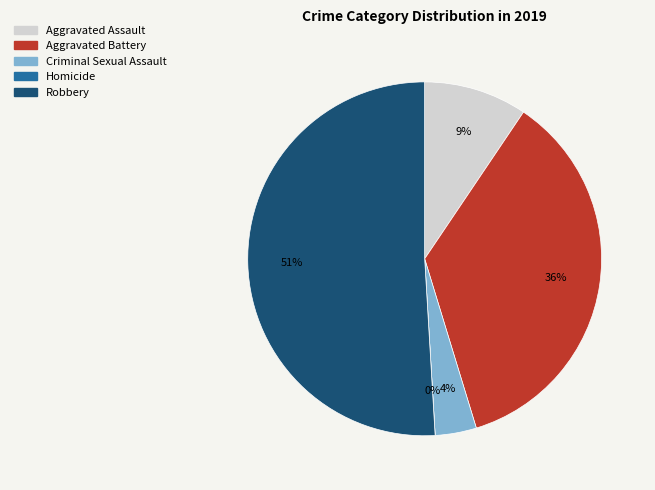

What portion of the pie excludes Aggravated Battery?

64.2%